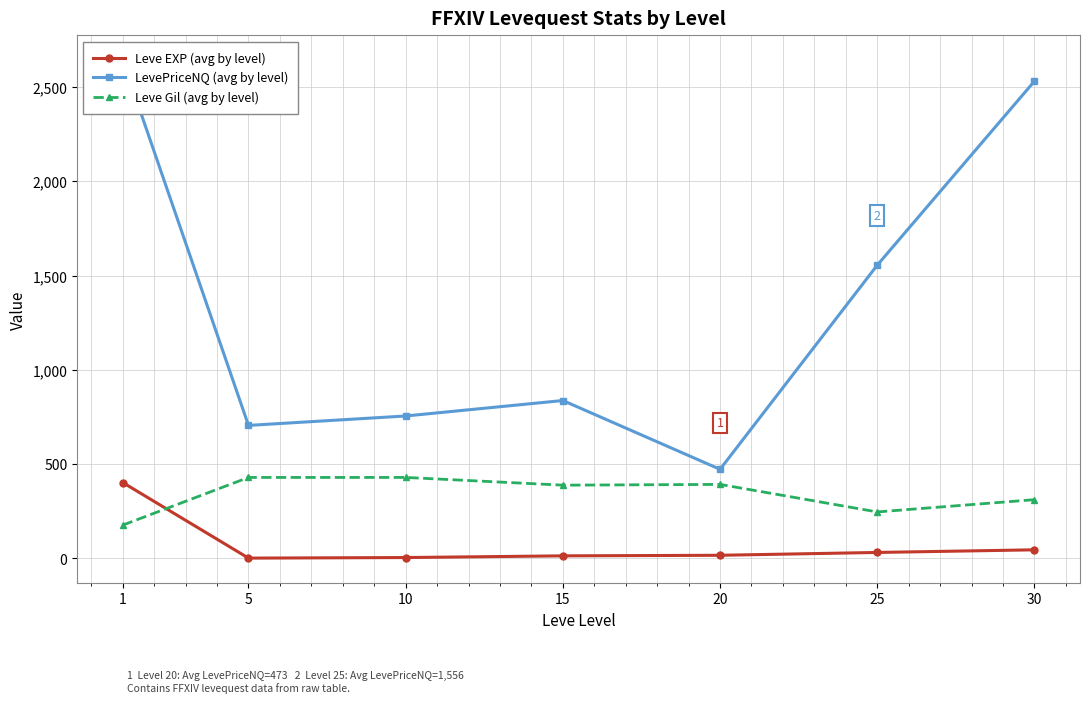

Which series changed the most between 15 and 20?

LevePriceNQ (avg by level)